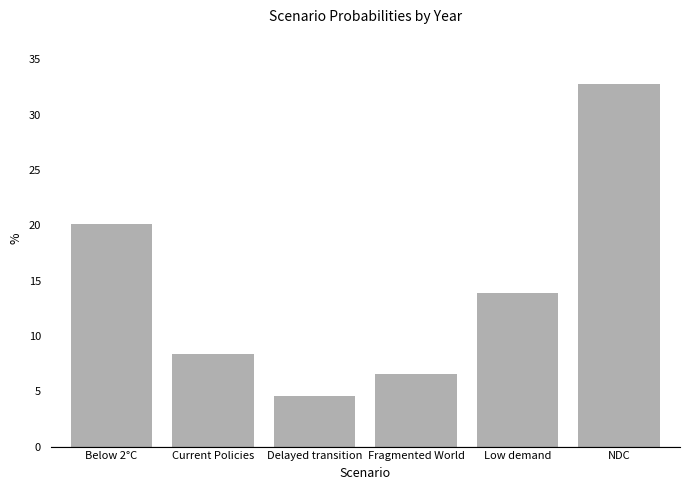

Rank the categories by value from lowest to highest.

Delayed transition, Fragmented World, Current Policies, Low demand, Below 2°C, NDC